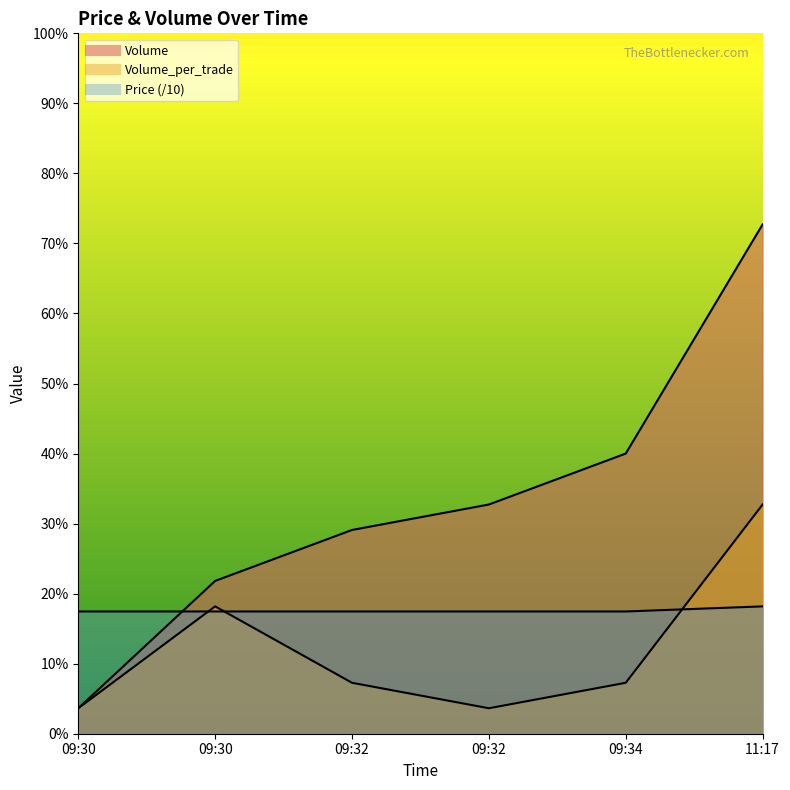

Which category has the lowest value in the Price series?

09:30